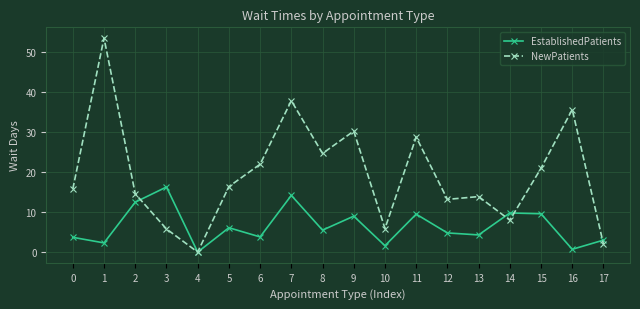

At 11, list the series in order from largest to smallest.

NewPatients, EstablishedPatients